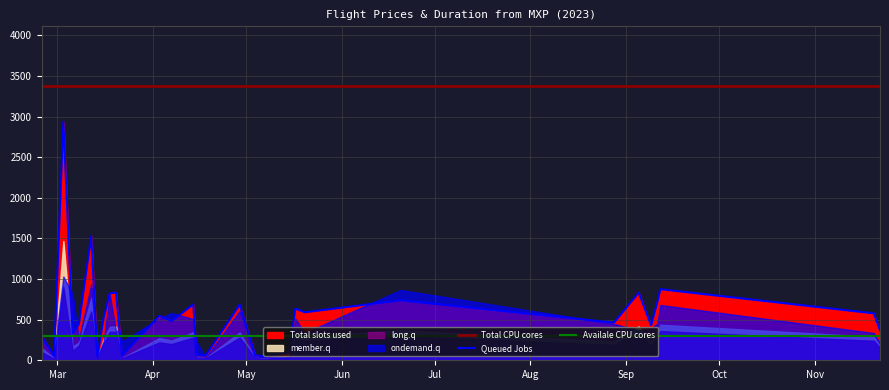

How many interior local peaks does the Total slots used (Price) series have?

10